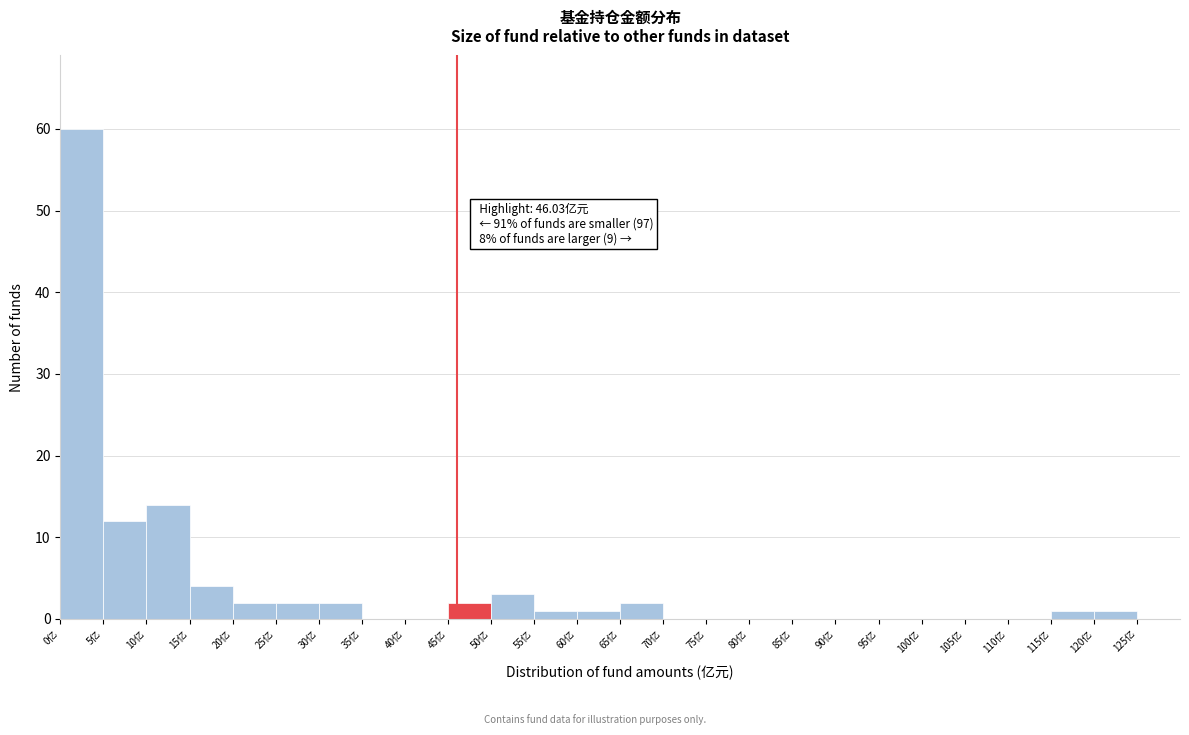

Over which range of the x-axis is the bar tallest?

0 to 5